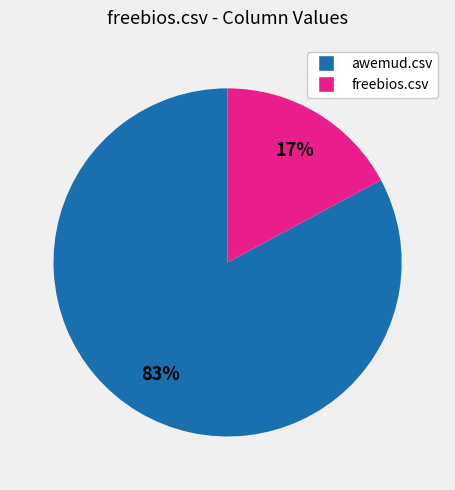

Does any single category account for the majority?

Yes